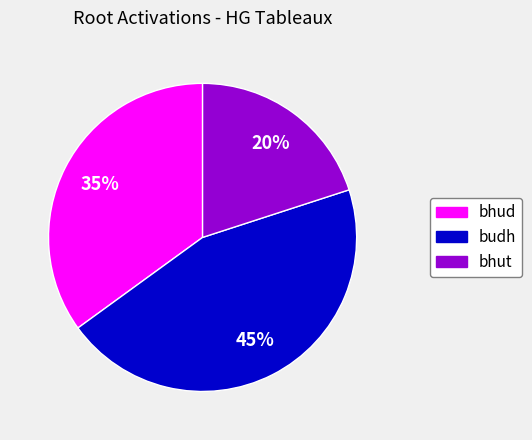

To the nearest percent, what is the combined percentage of bhut and bhud?

55%